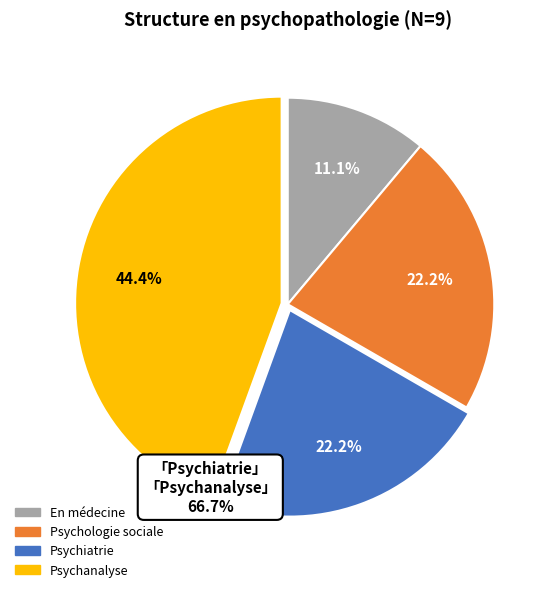

Does any single category account for the majority?

No